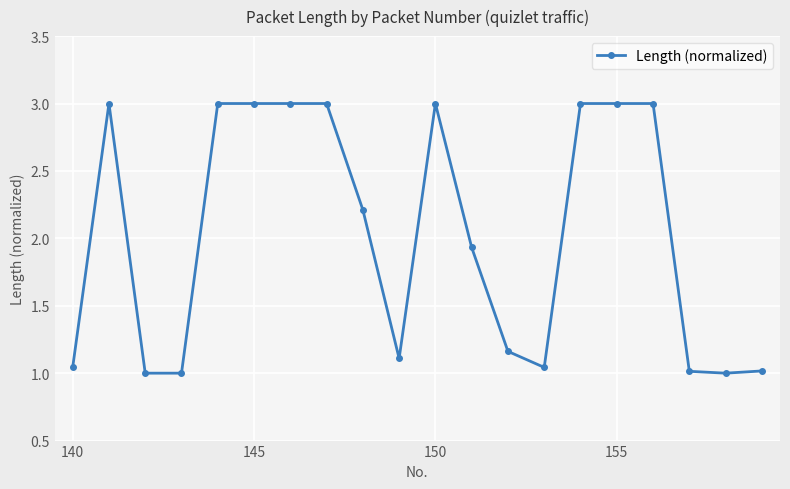

True or false: there are more than 1 points higher than both neighbors.

True